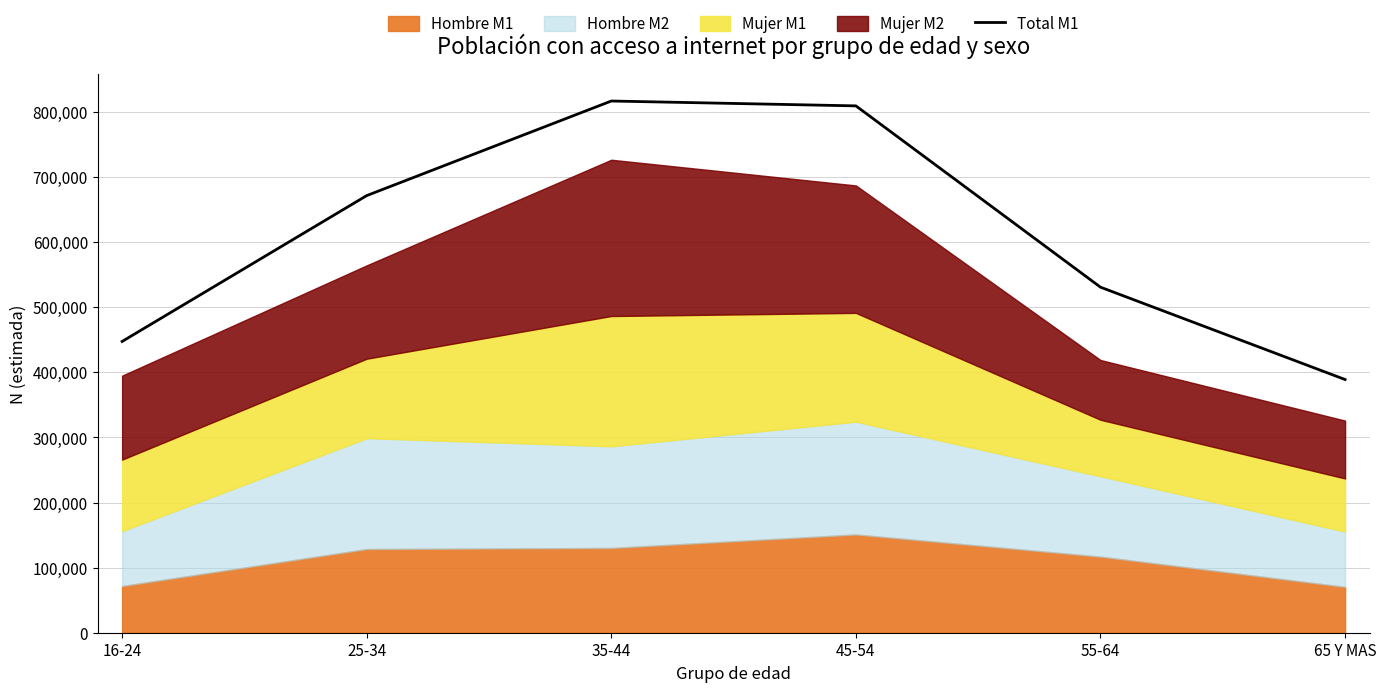

List the labels in order of value, largest first.

35-44, 45-54, 25-34, 55-64, 16-24, 65 Y MAS